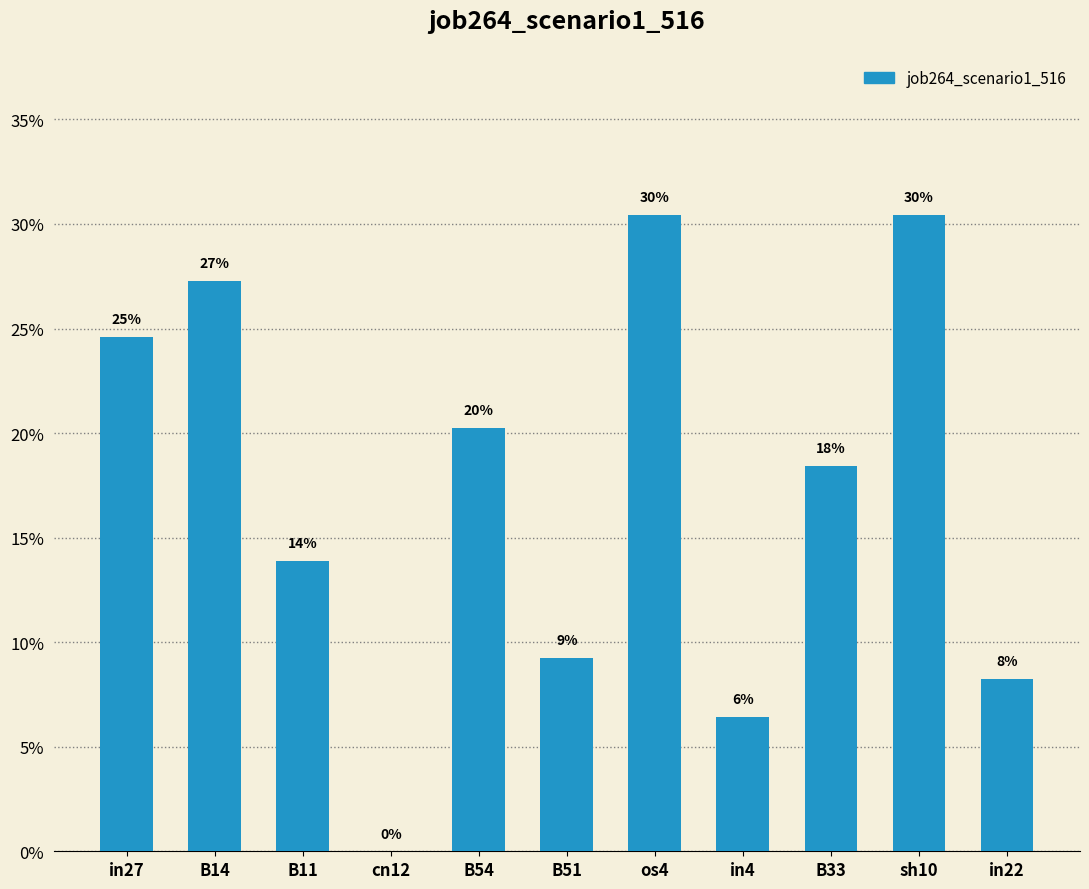

What is the difference between the maximum and minimum values?

0.3